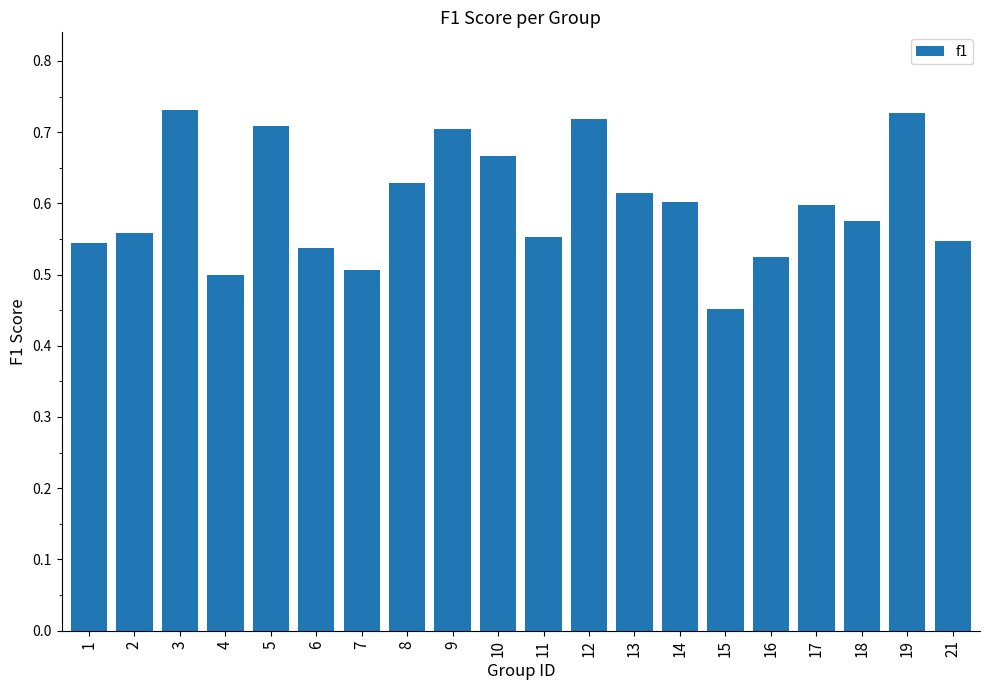

The chart shows a value of 1.1 at 9. True or false?

False